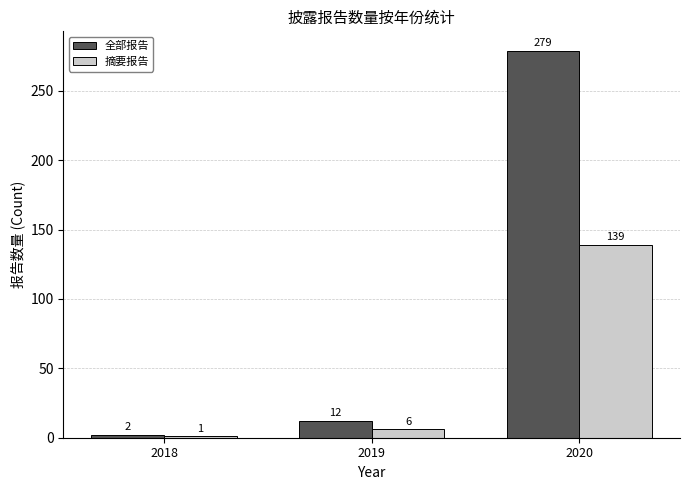

What is the value of the 全部报告 bar at the 3rd from the left?

279